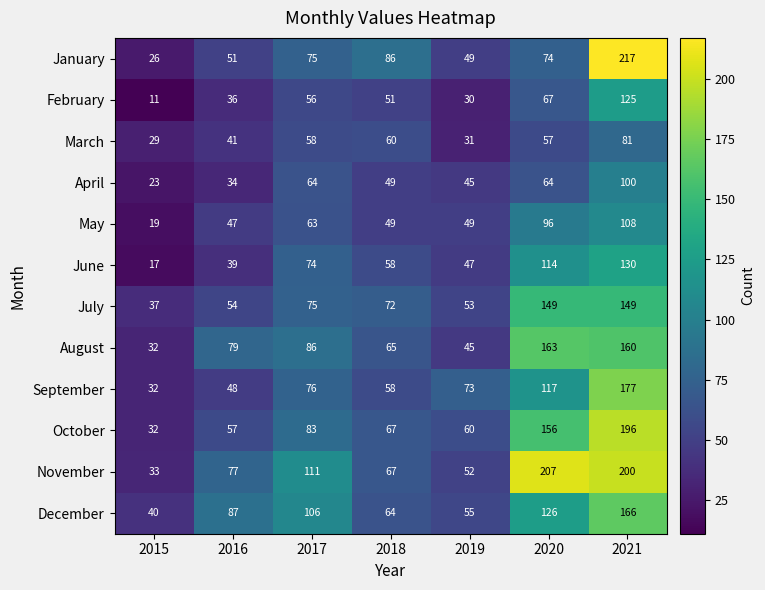

What is the greatest value displayed?

217